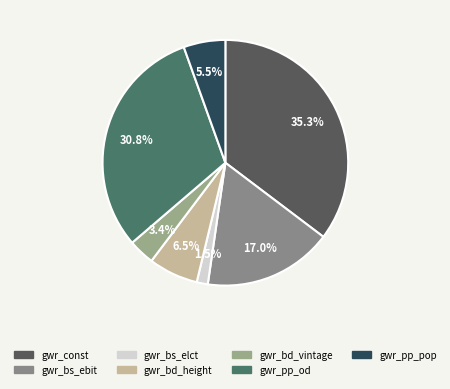

Is gwr_bs_ebit the majority of the pie?

No